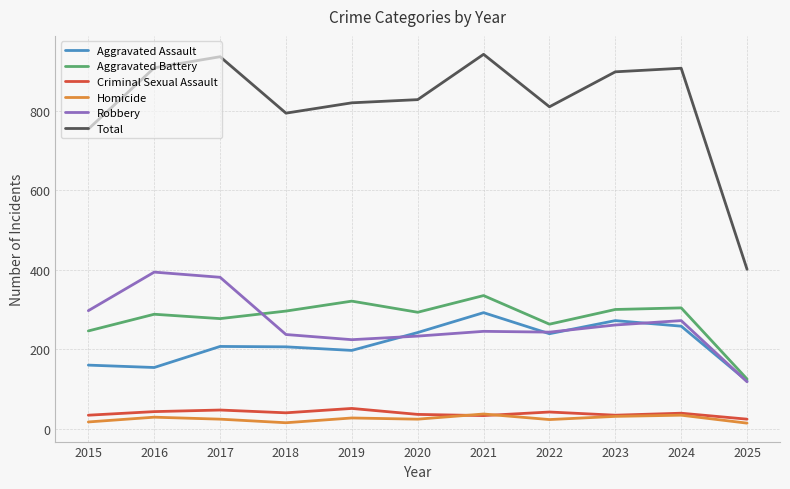

What is the maximum value shown in the chart?

942